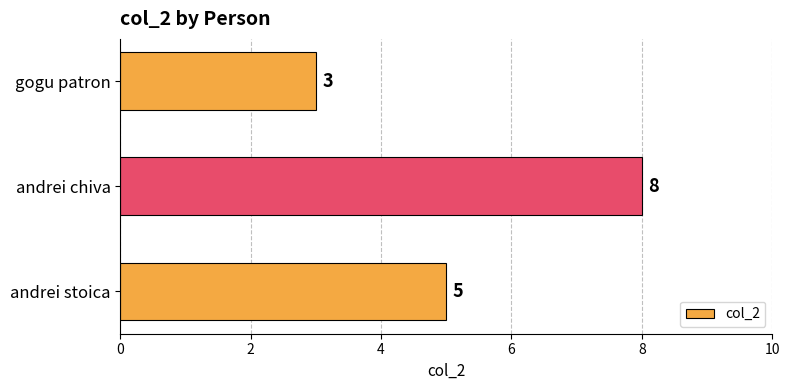

The value at andrei chiva is 14. True or false?

False